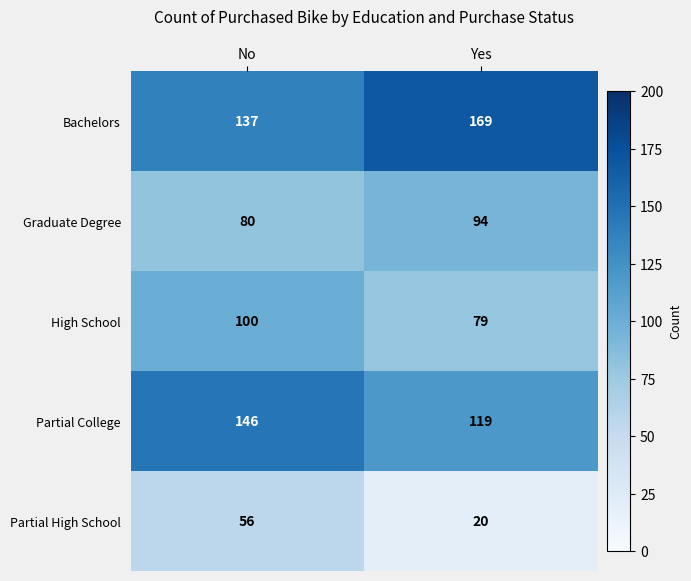

What is the maximum value for Partial College?

146